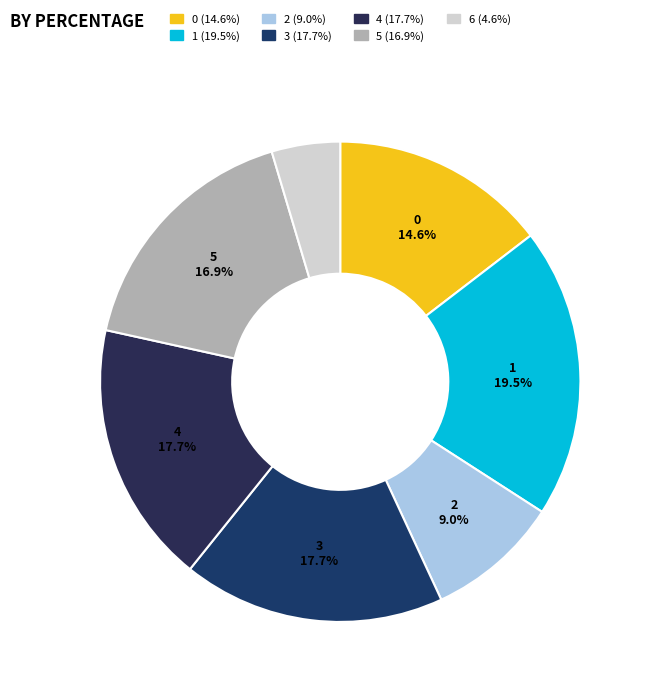

Does 1 represent more than half of the total?

No